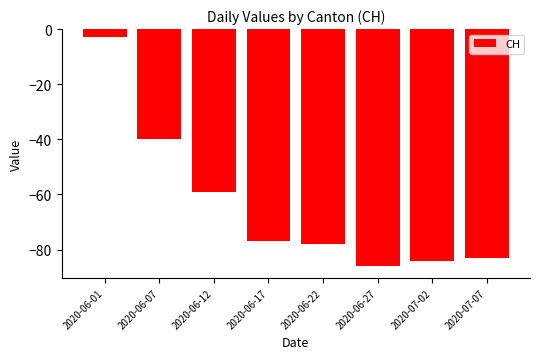

List the labels in order of value, smallest first.

2020-06-27, 2020-07-02, 2020-07-07, 2020-06-22, 2020-06-17, 2020-06-12, 2020-06-07, 2020-06-01